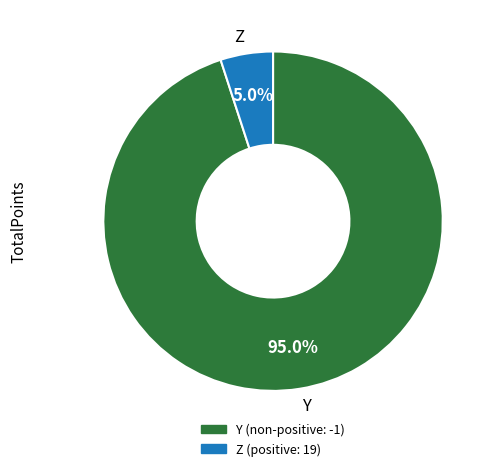

Between Y and Z, which is larger?

Y